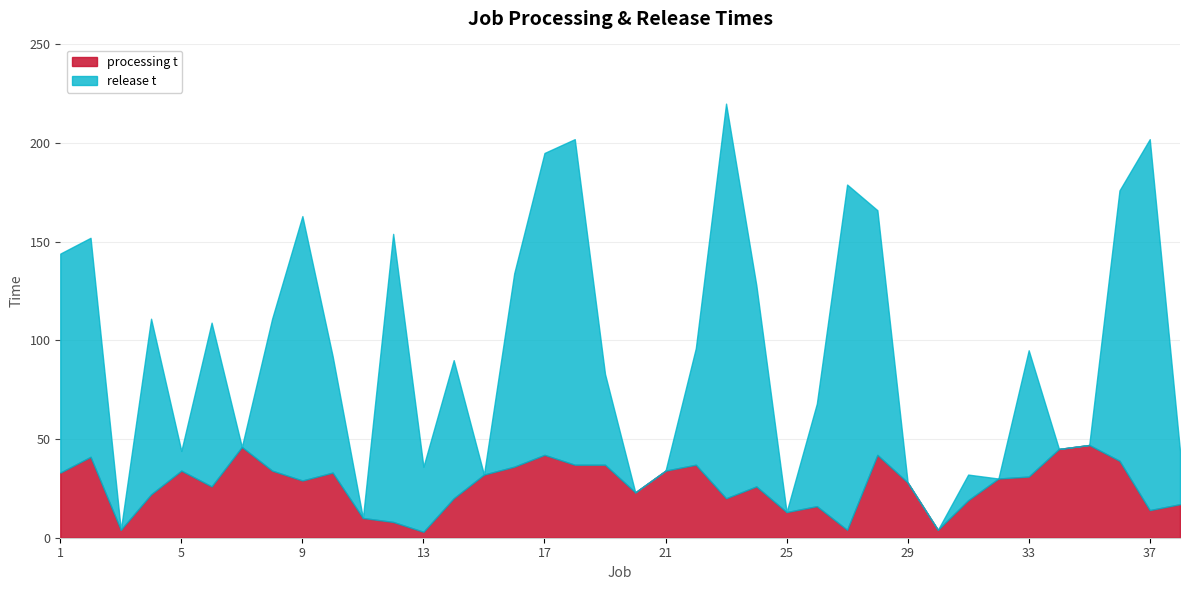

Rank the series at 32 from highest to lowest value.

processing t, release t